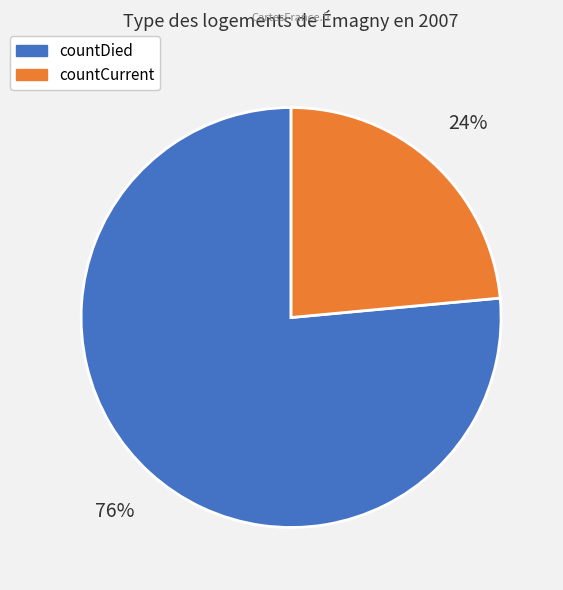

Approximately how many times larger is the value at countCurrent compared to countDied?

0.3